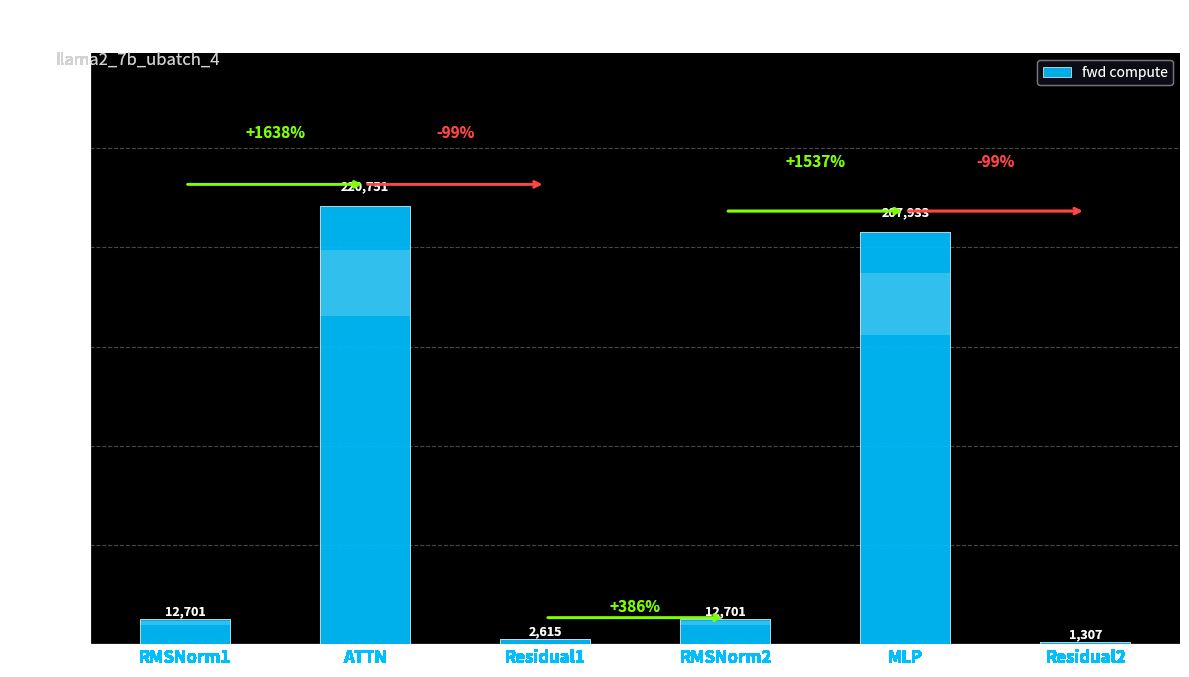

What is the difference between the maximum and minimum values?

219444.0